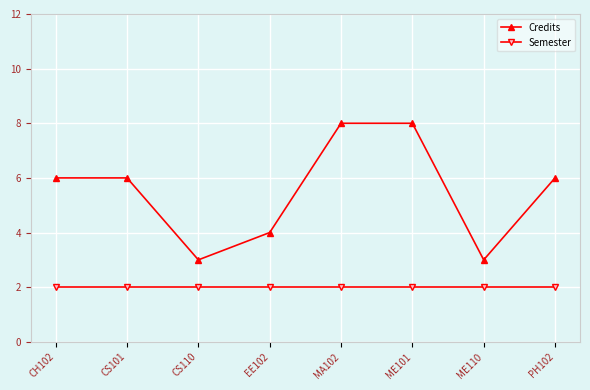

What is the average value of the Credits series?

6